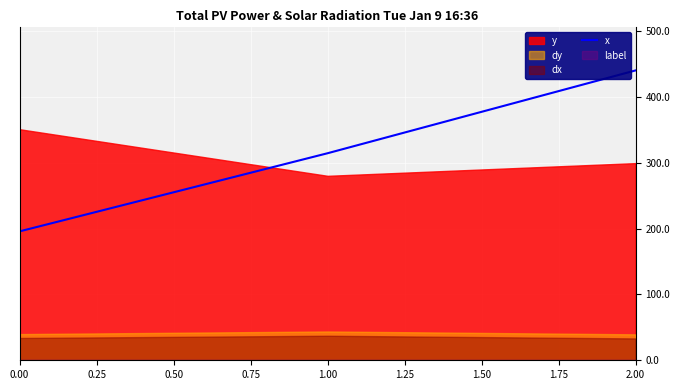

What is the minimum value for x?

195.7